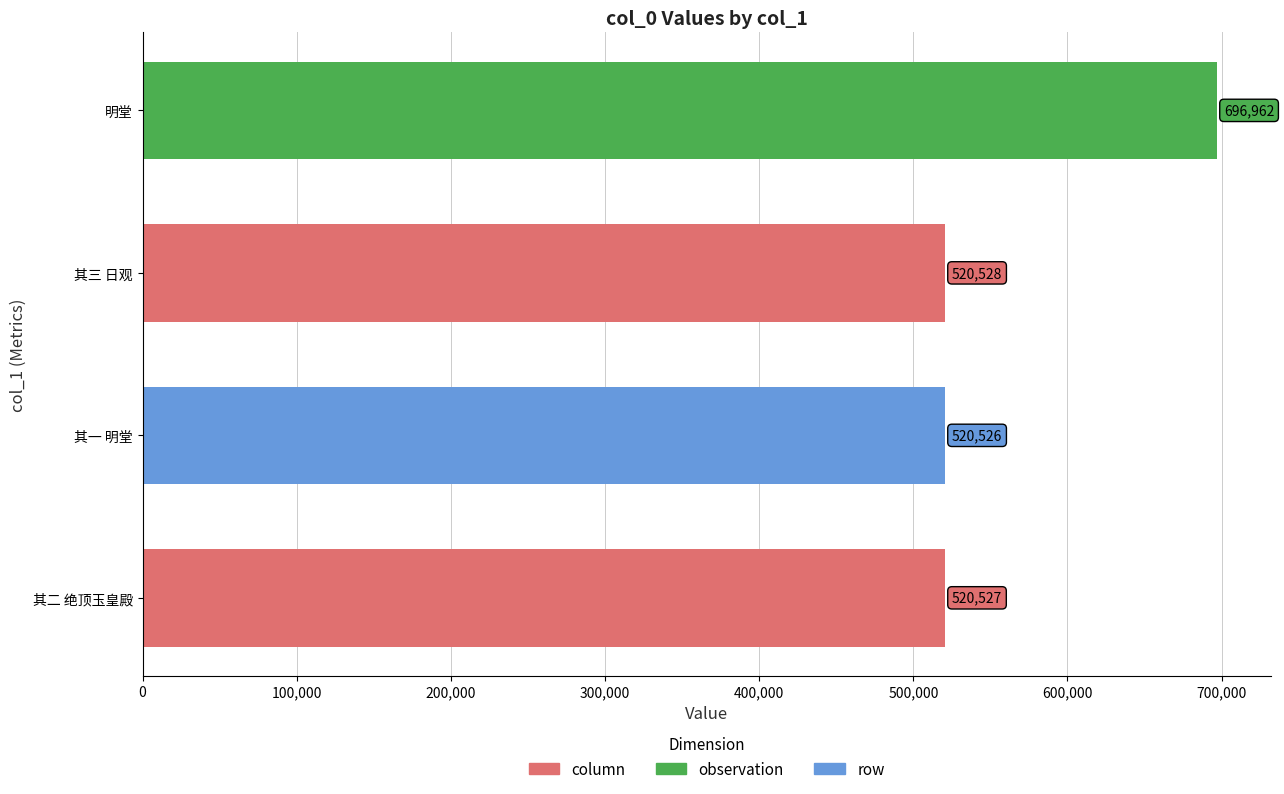

Reading left to right, transcribe all the data shown in this chart.

520527	520526	520528	696962